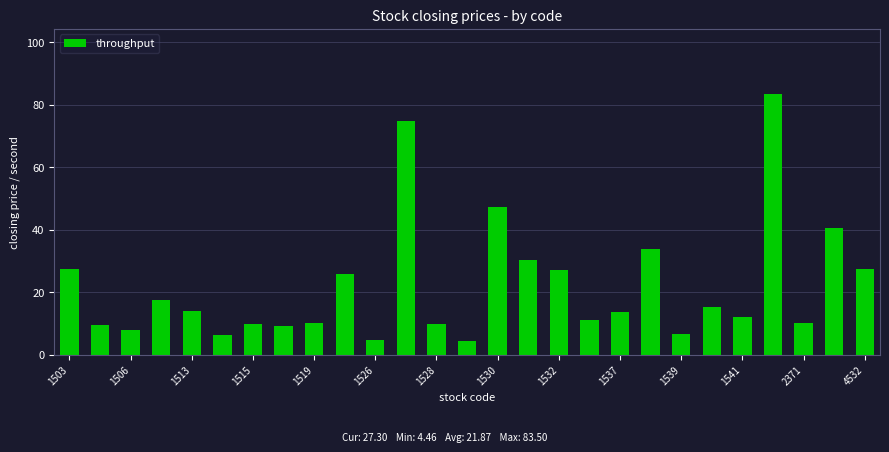

What is the difference between the second highest and minimum values?

70.5